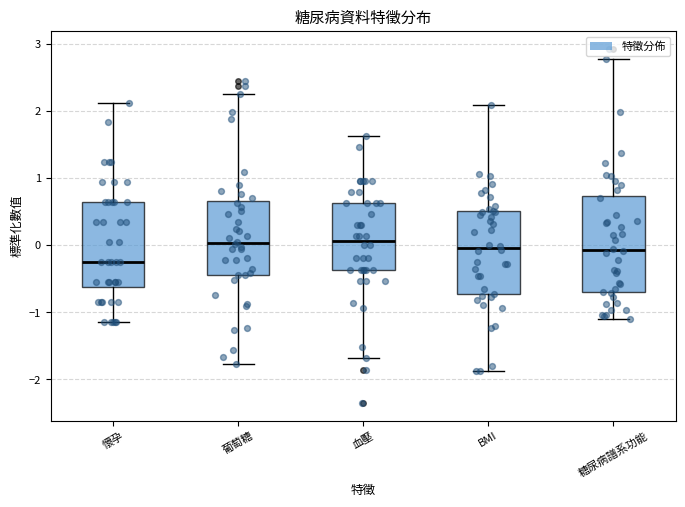

Which box's median line is the lowest?

懷孕